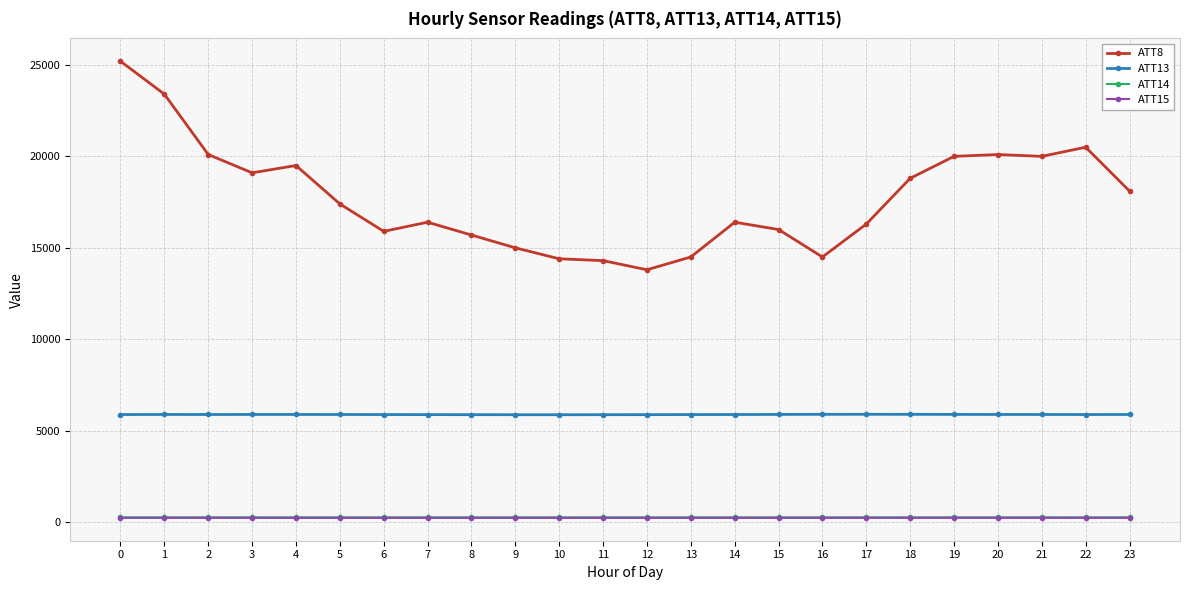

Is it true that ATT8 equals 12342.7 at 18?

False